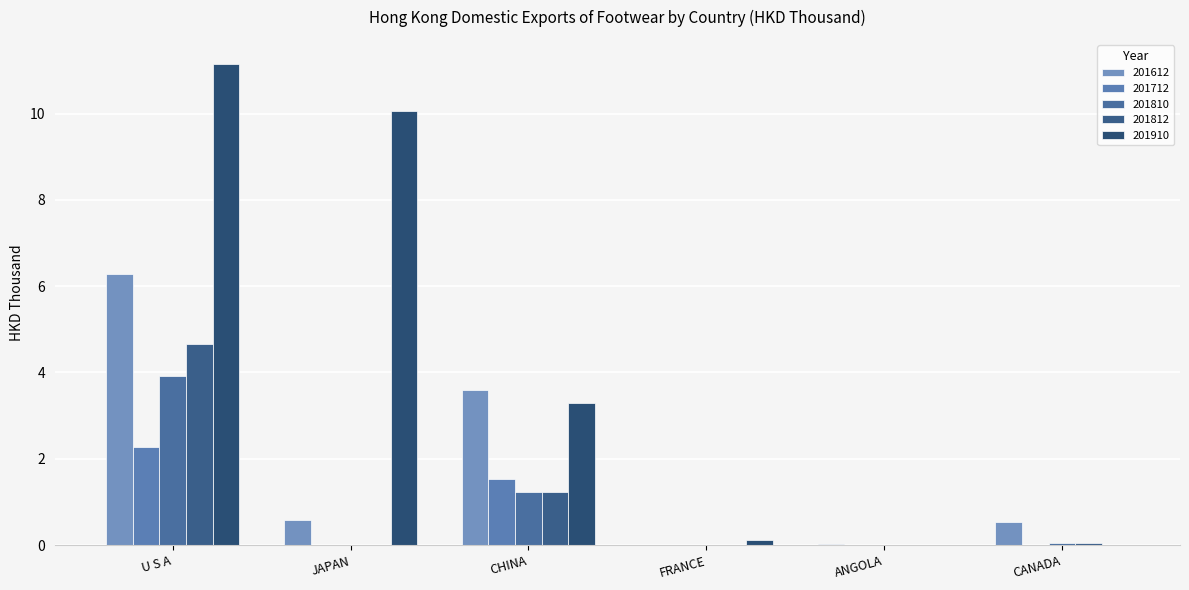

The 201910 series shows 3.3 at CHINA. True or false?

True